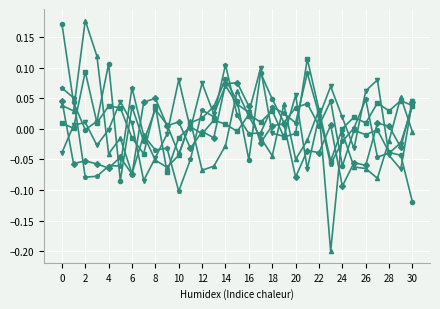

At which category is the sum across all series the highest?

28